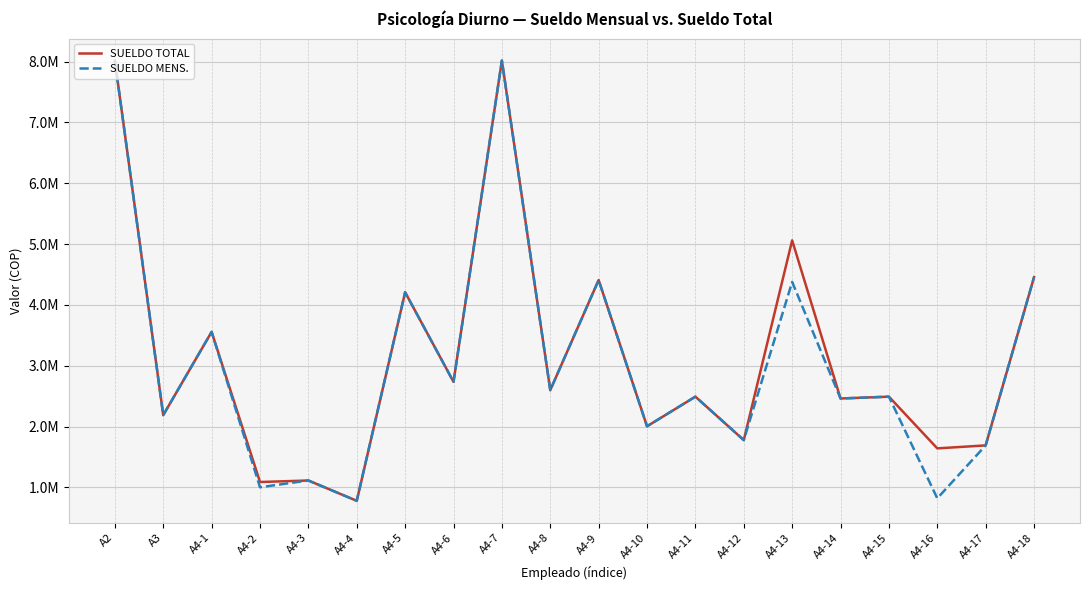

Which series has the largest range (max minus min)?

SUELDO TOTAL